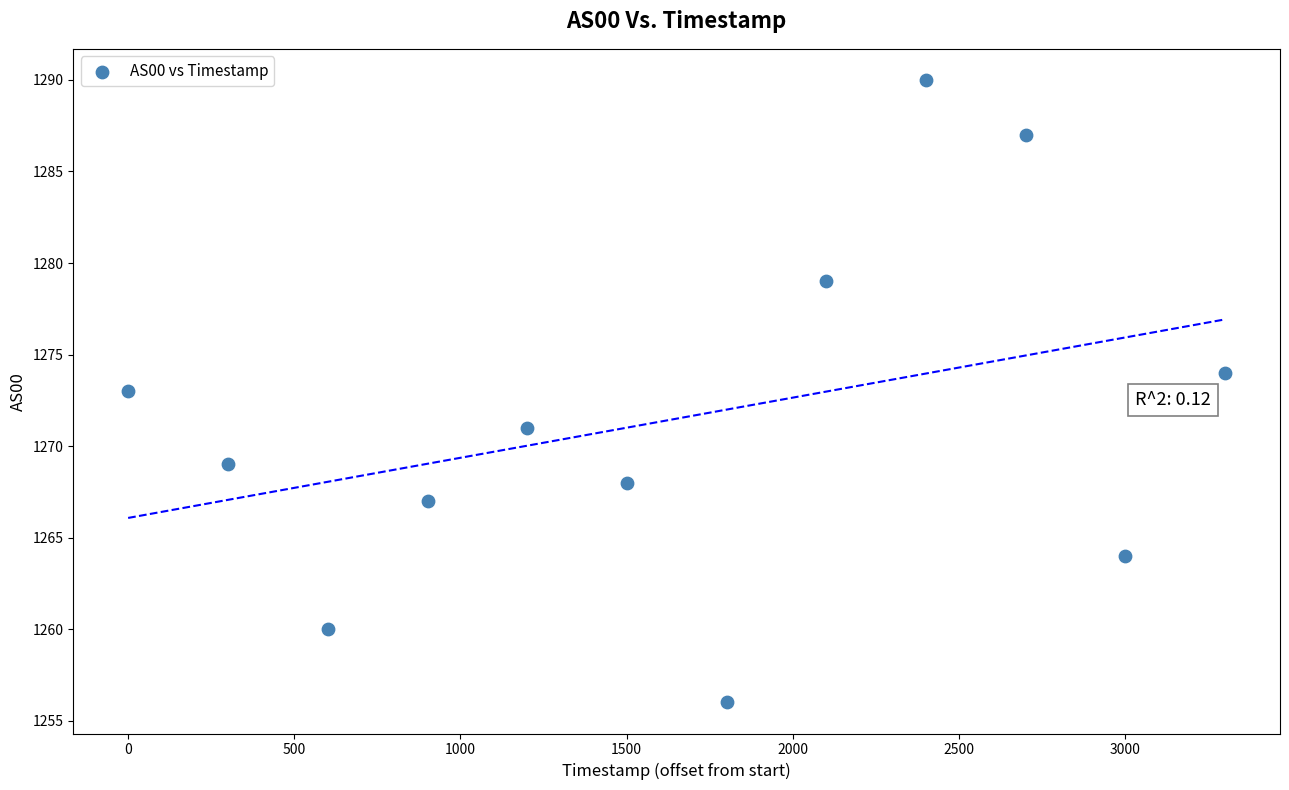

What is the range of X values (max minus min)?

3301